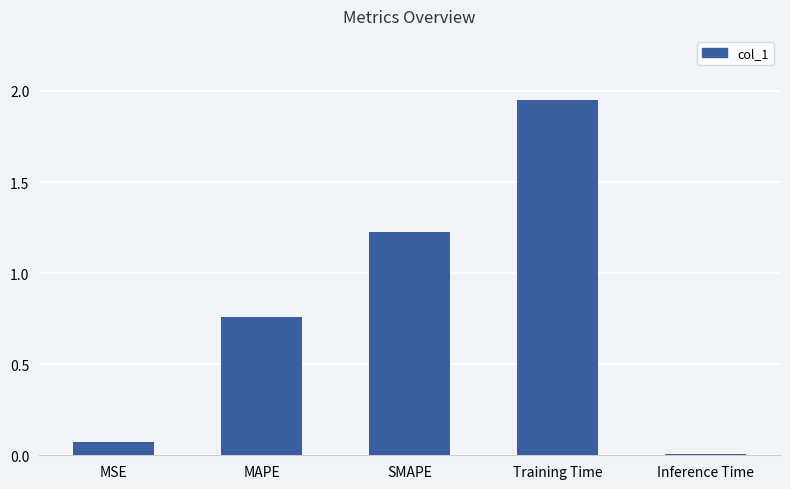

Which label corresponds to the largest value in the chart?

Training Time